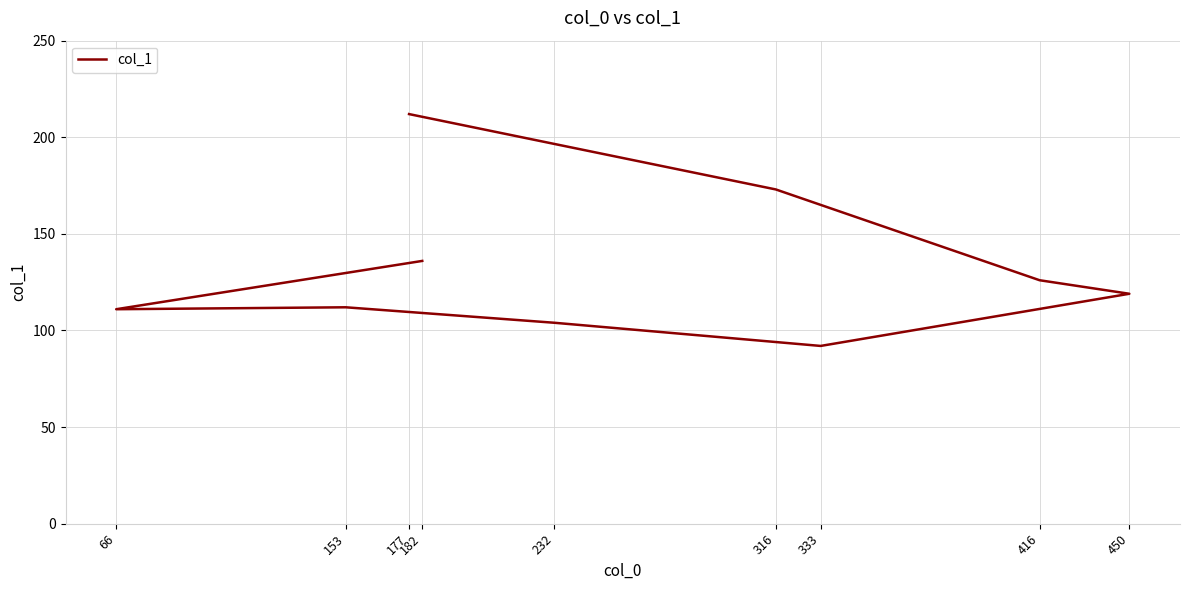

Is it true that the value at 333 is 92?

True